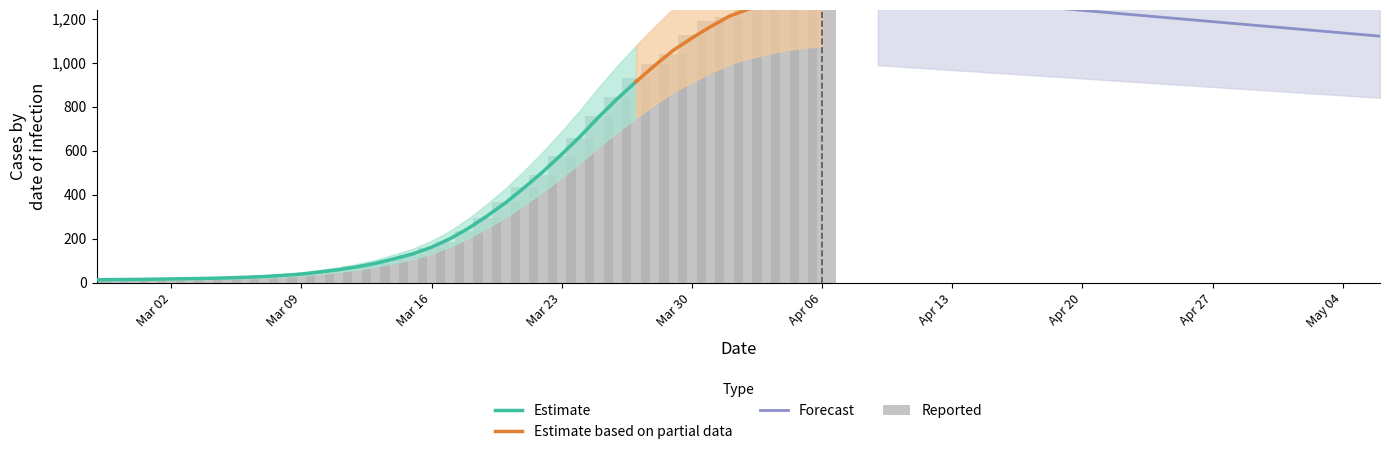

Count the number of categories in the chart.

40